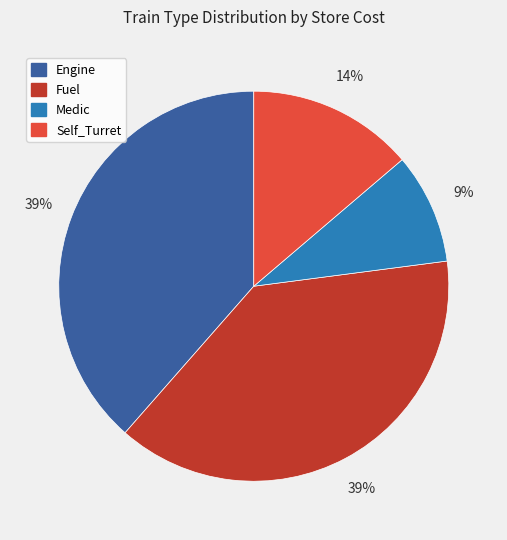

What is the smallest slice in the pie chart?

Medic